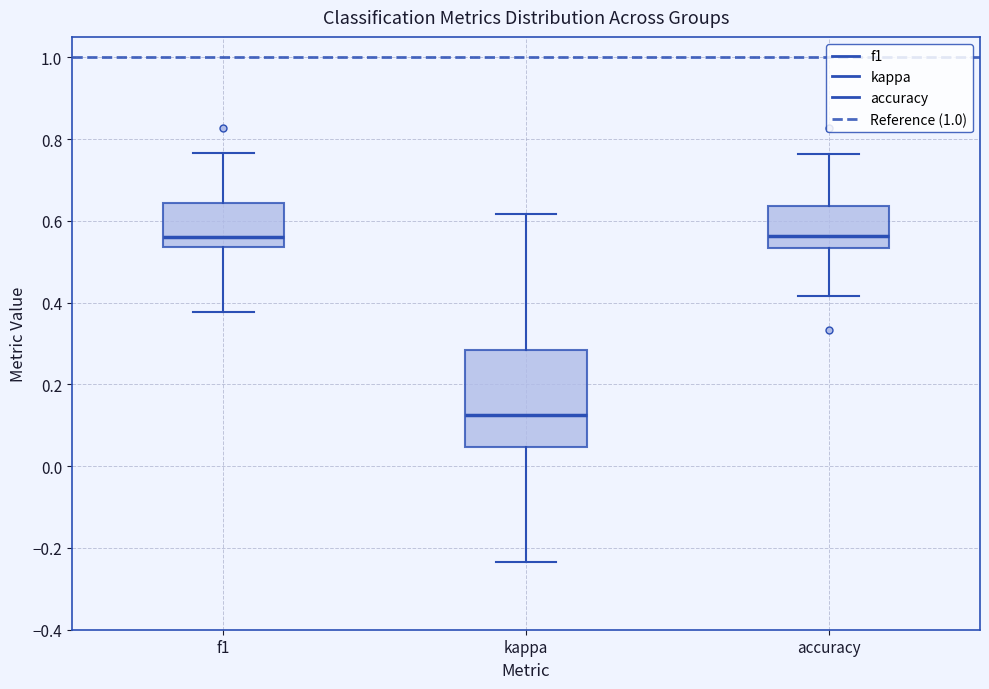

Comparing the boxes themselves (not the whiskers), which one is the tallest?

kappa